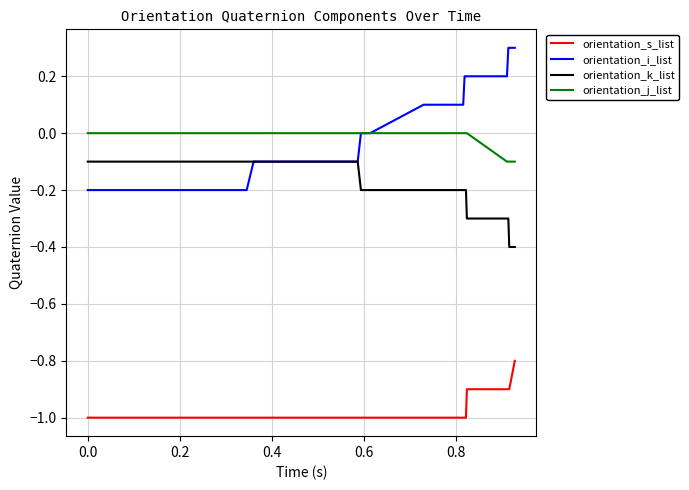

True or false: orientation_s_list and orientation_k_list cross at least once.

False